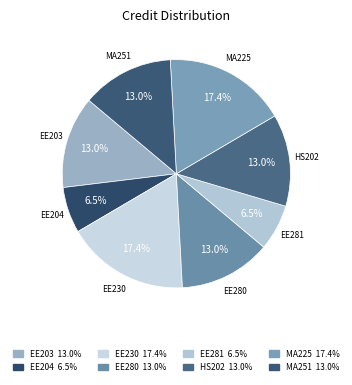

The EE280 slice represents 13% of the pie. True or false?

True